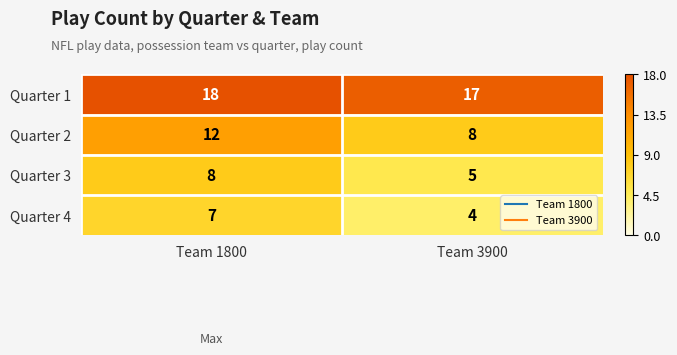

What is the spread (max minus min) of values at Team 3900?

13